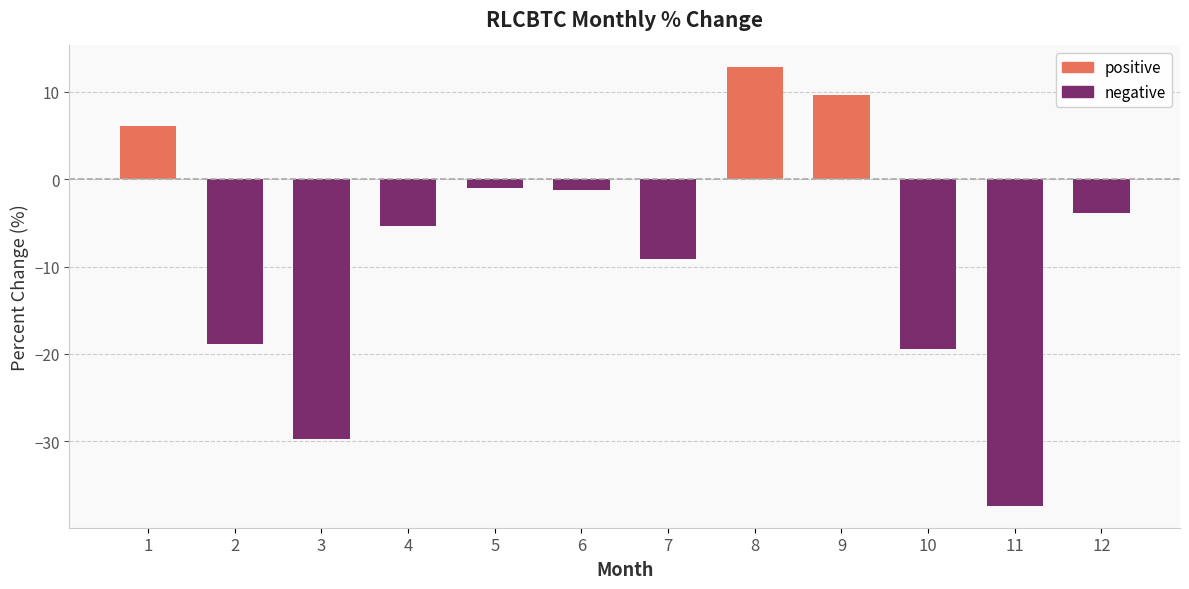

List the series in order of their overall mean, lowest first.

negative, positive